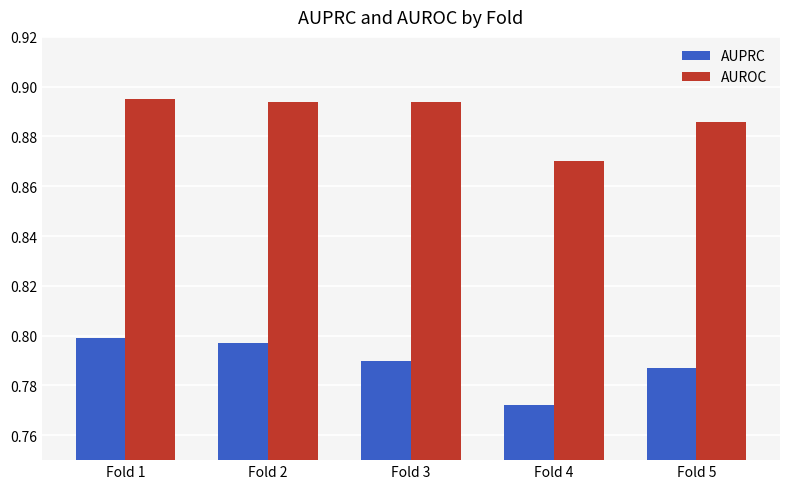

What are all the series names shown in the legend?

AUPRC, AUROC